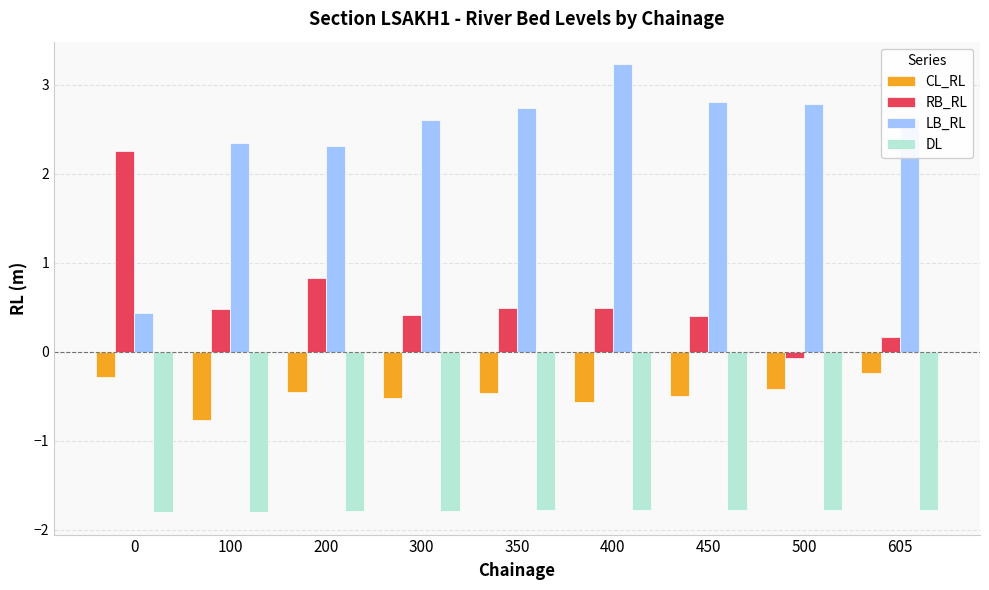

How many bars are there in each group?

4